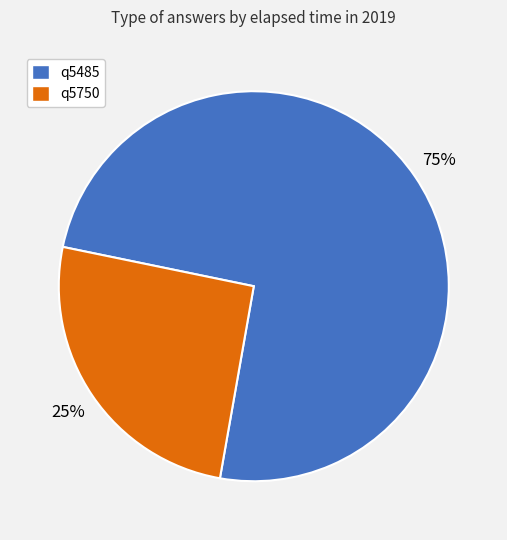

To the nearest percent, what is the average slice percentage?

50%